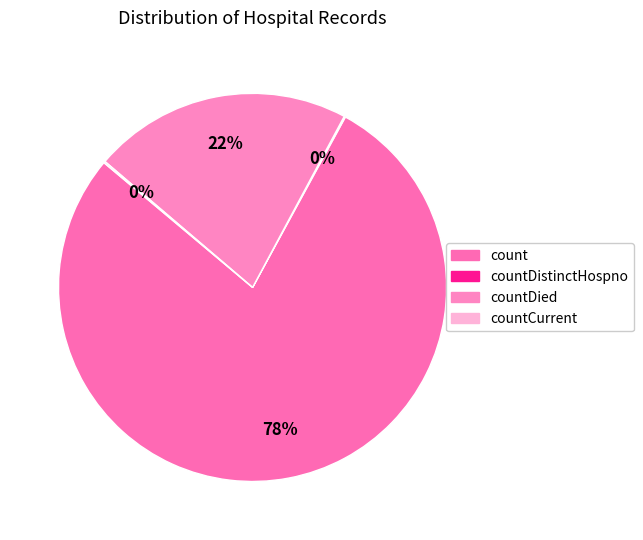

Which slice is the largest?

count